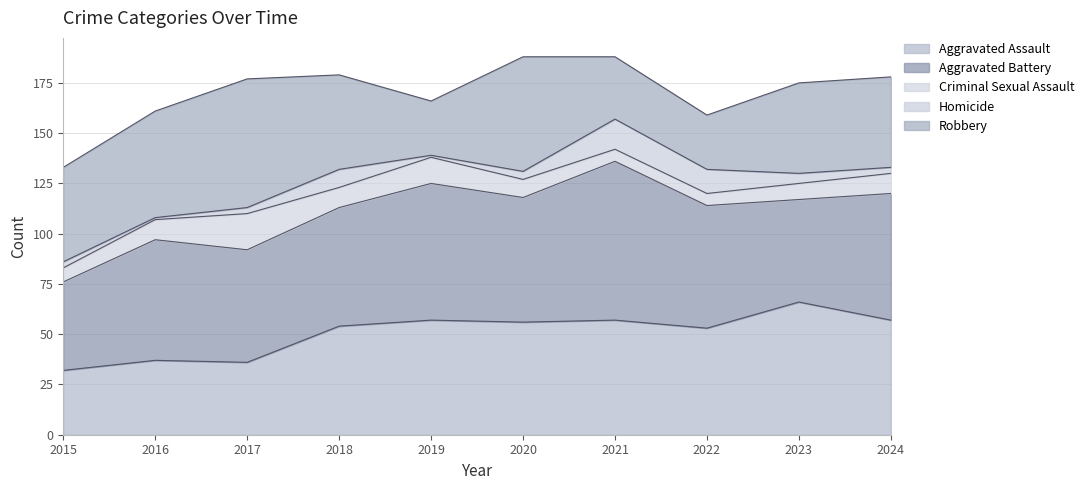

At 2024, list the series in order from smallest to largest.

Homicide, Criminal Sexual Assault, Robbery, Aggravated Assault, Aggravated Battery